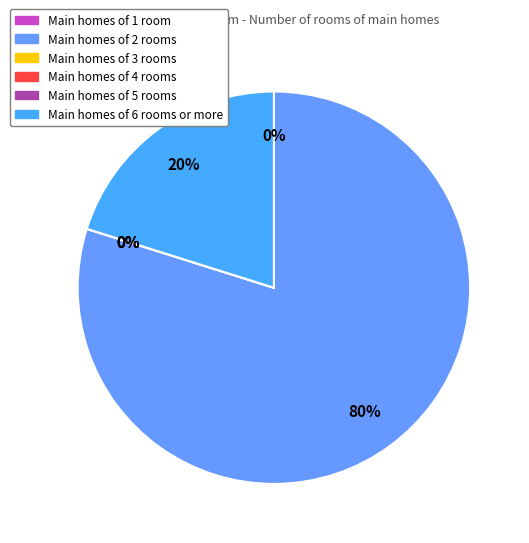

To the nearest percent, what is the difference between the 1 and 2 slice percentages?

80%